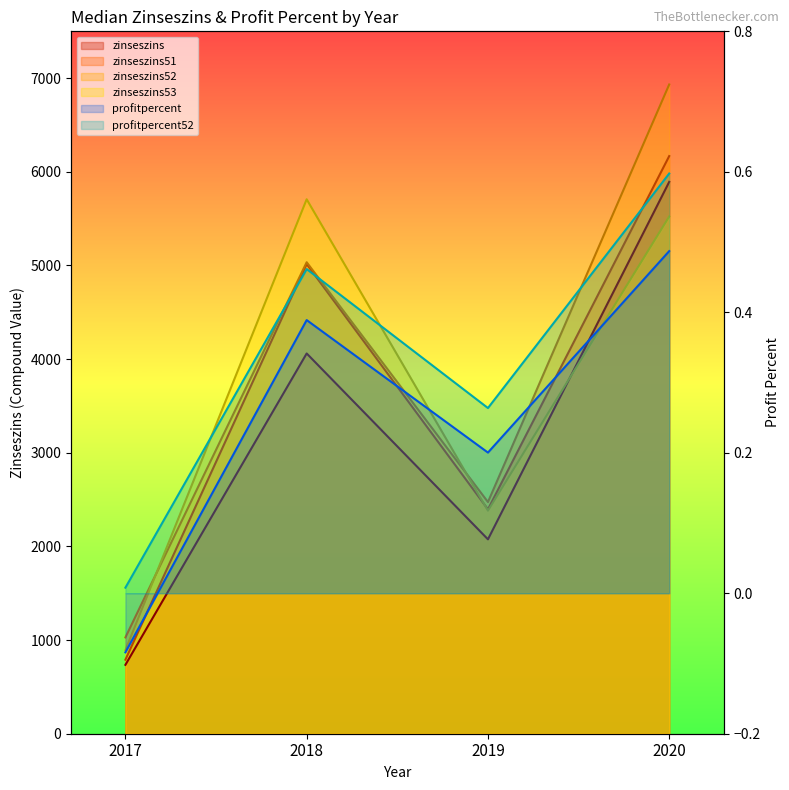

What is the difference between the maximum and second lowest values in the zinseszins series?

3816.9